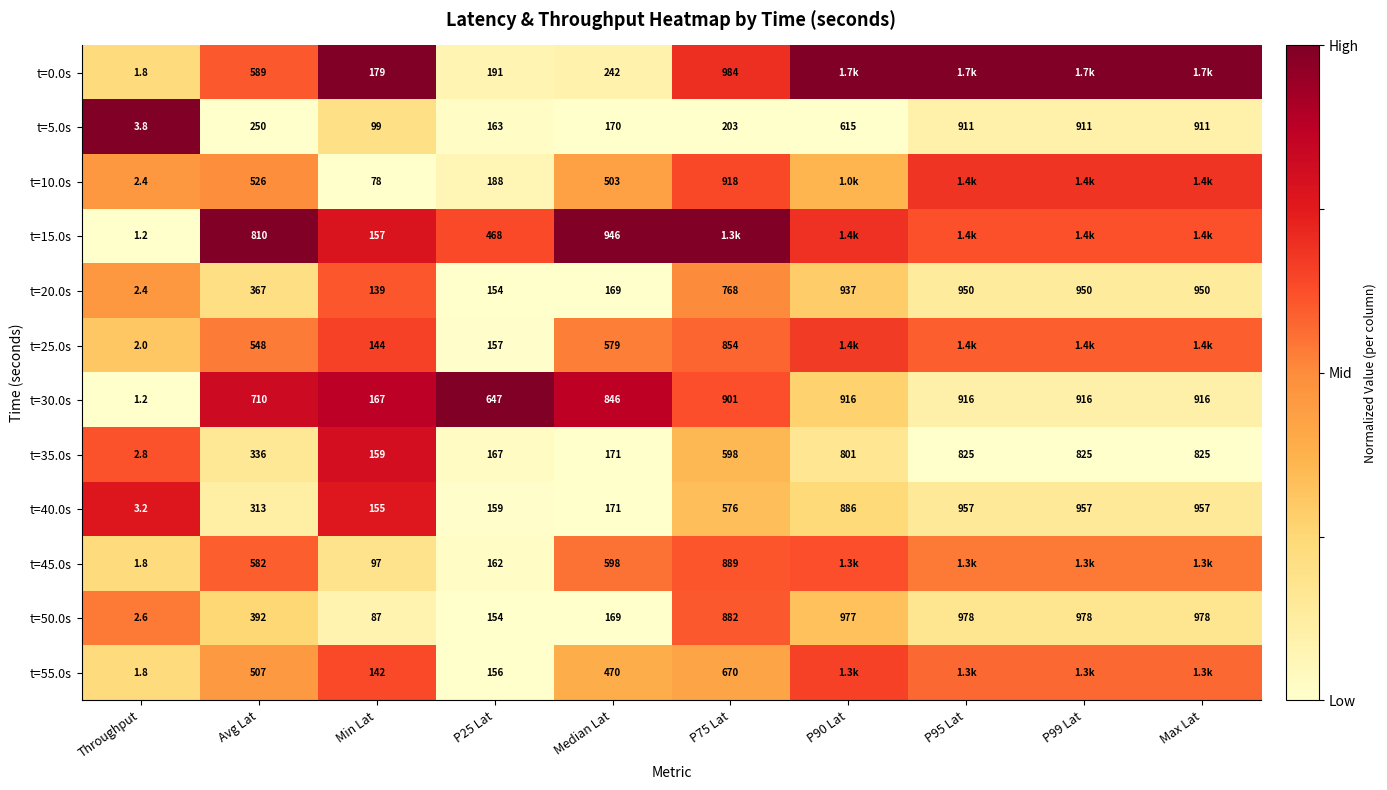

Is the value of t=20.0s at P25 Lat greater than the value of t=0.0s at Throughput?

Yes